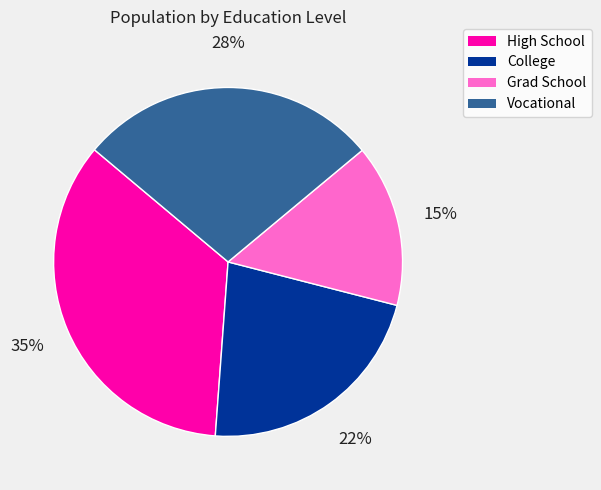

To the nearest percent, what portion does College represent?

22%